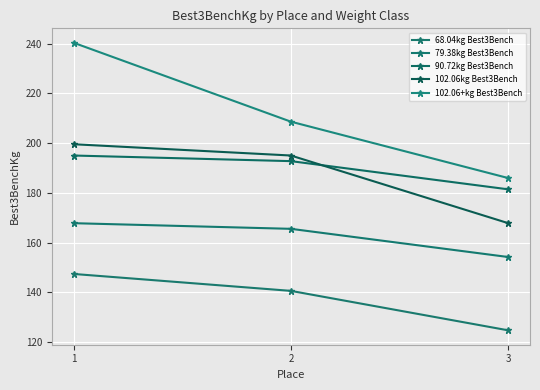

How many lines are shown in the chart?

5